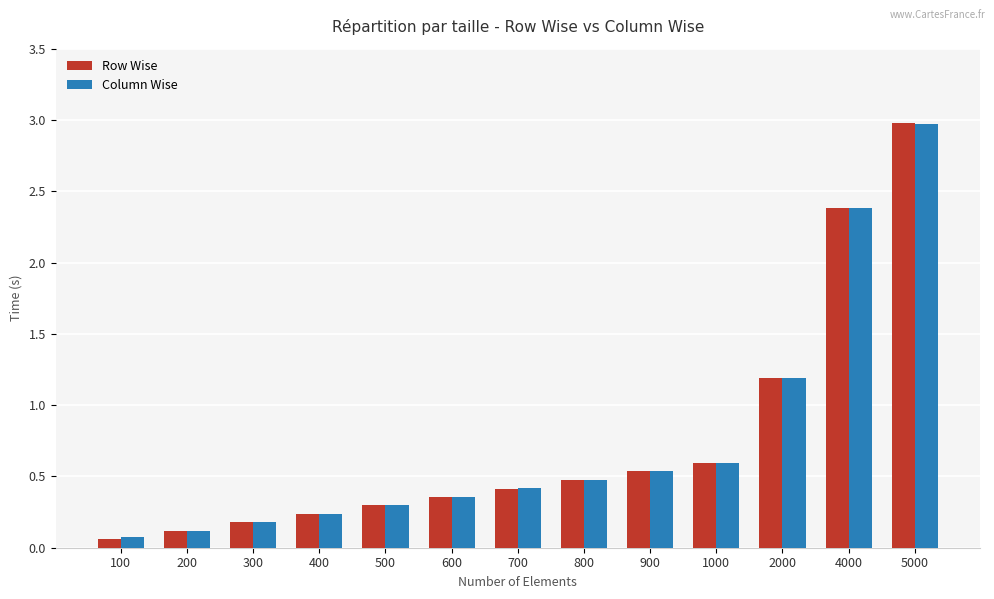

How many bars are there in each group?

2